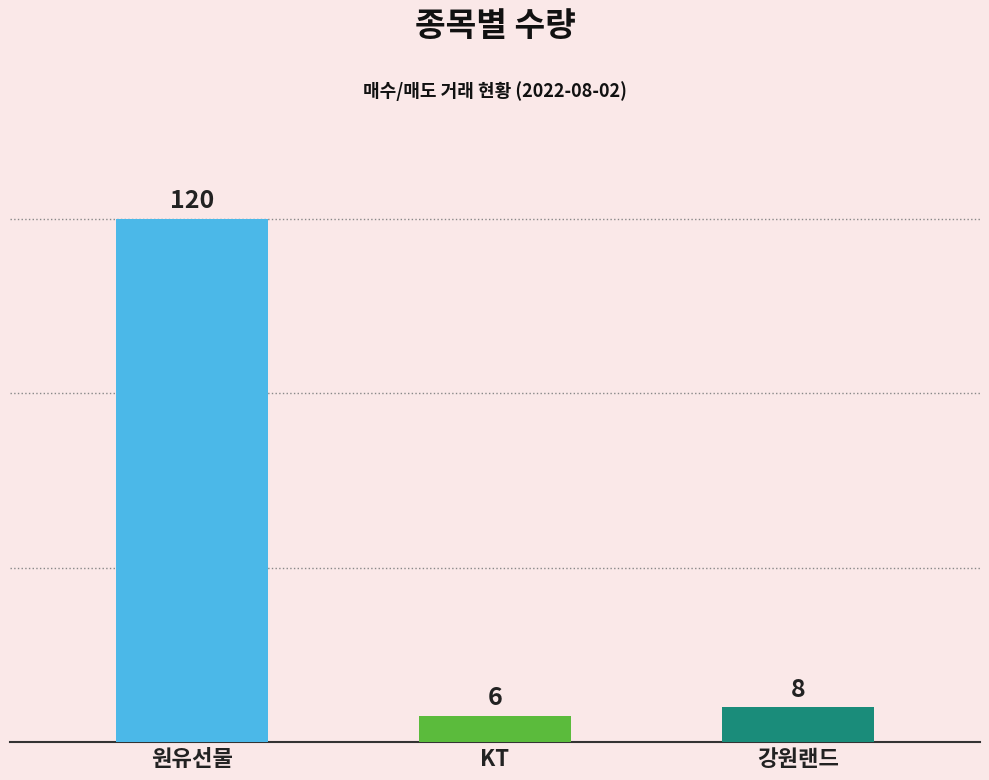

What is the difference between the maximum and second lowest values?

112